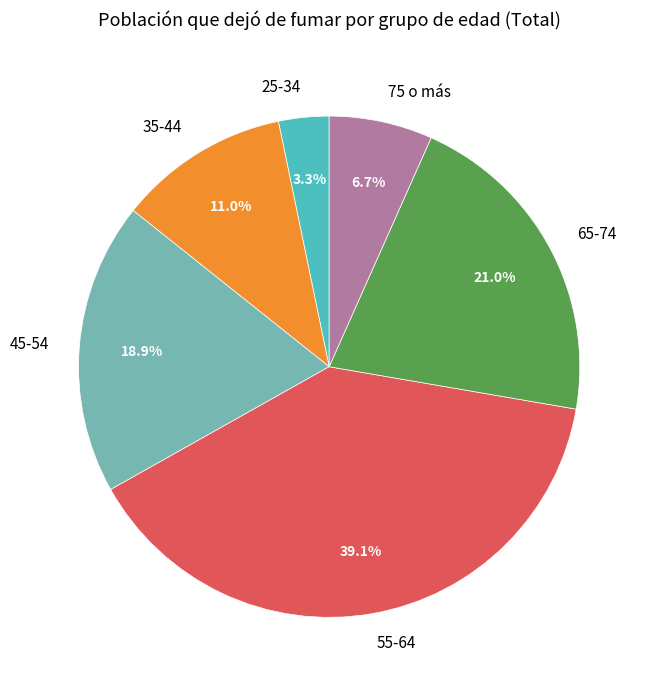

How many slices are in this pie chart?

6